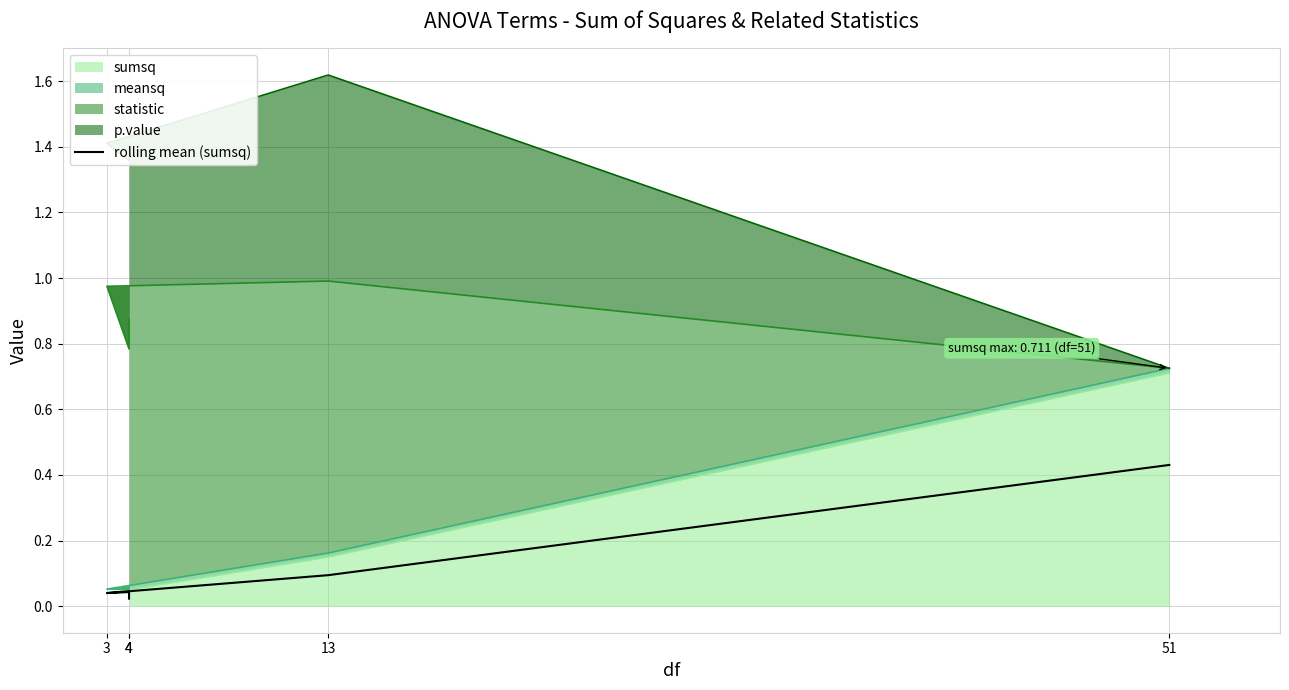

The value at 3 is 0.0. True or false?

False